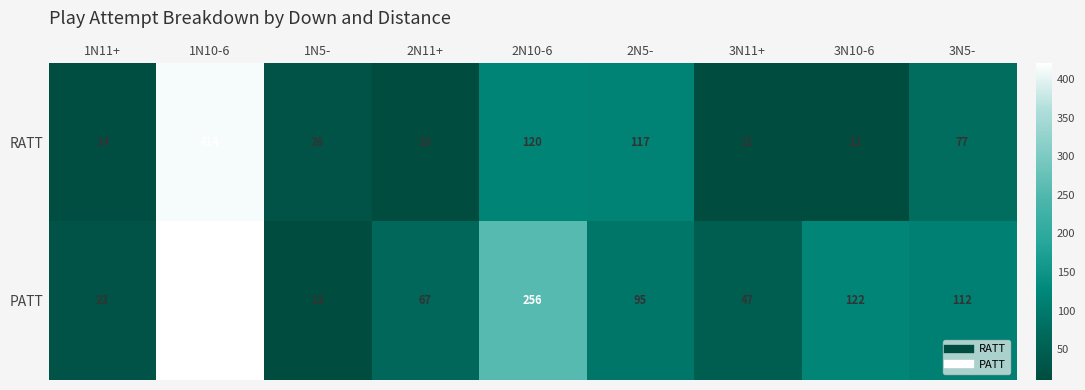

At which category does the chart reach its peak across all series?

1N10-6